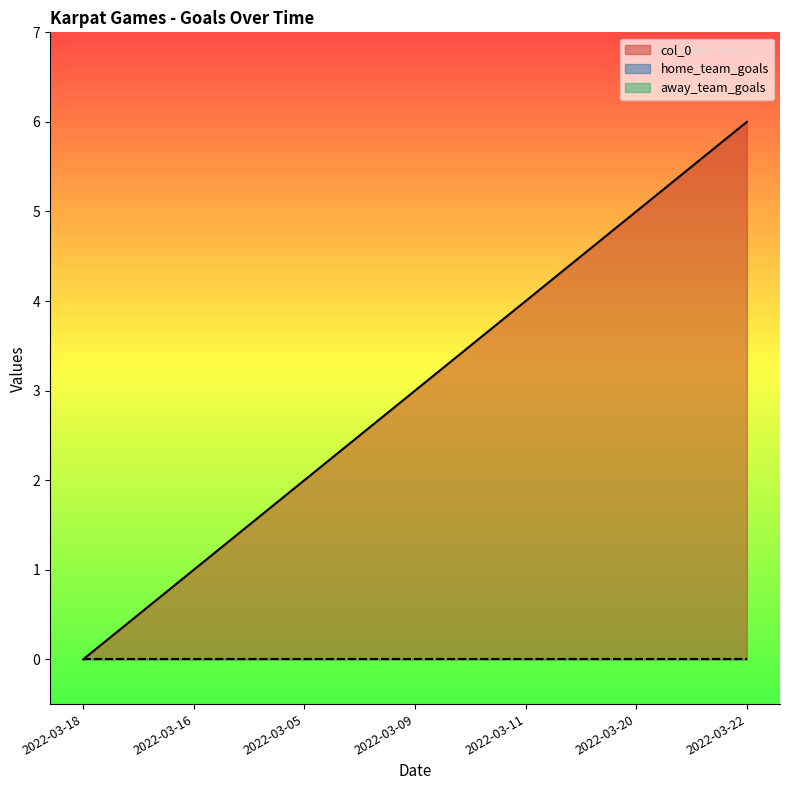

Which series changed the most between 2022-03-09 and 2022-03-20?

col_0